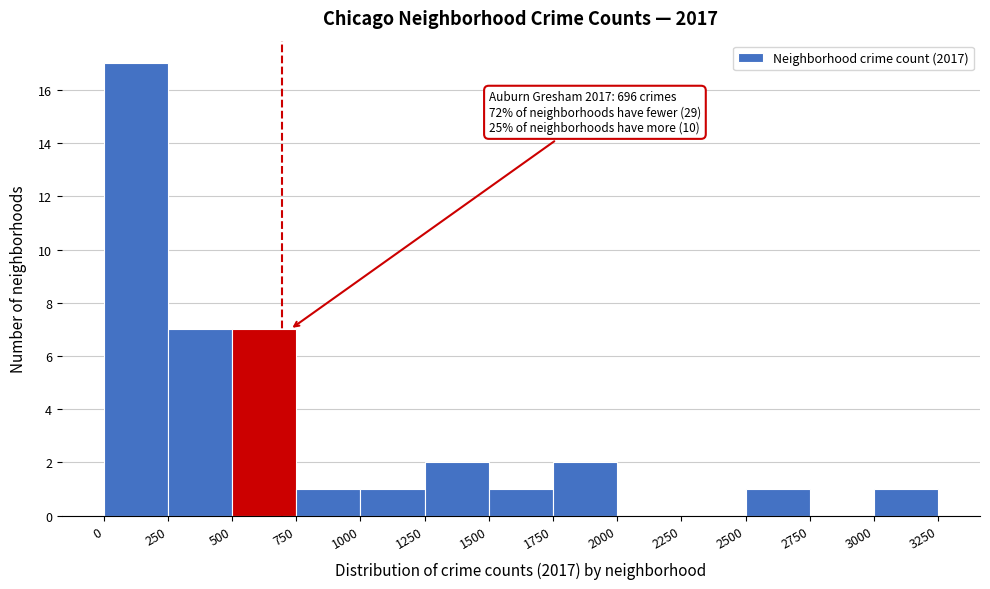

Over which range of the x-axis is the bar tallest?

0 to 250